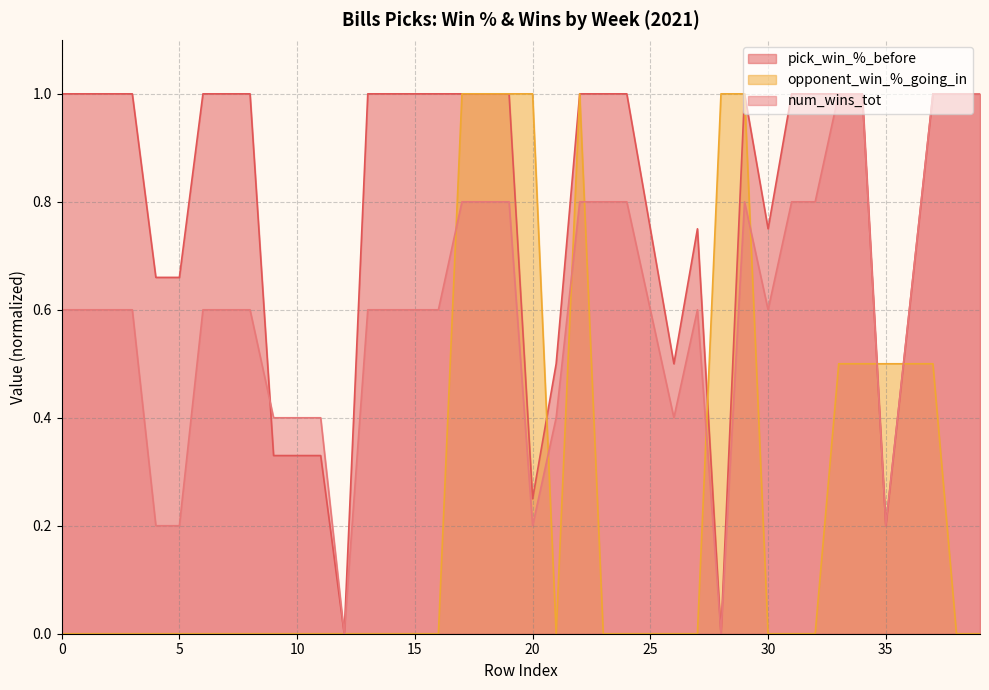

At 17, list the series in order from largest to smallest.

pick_win_%_before, num_wins_tot, opponent_win_%_going_in